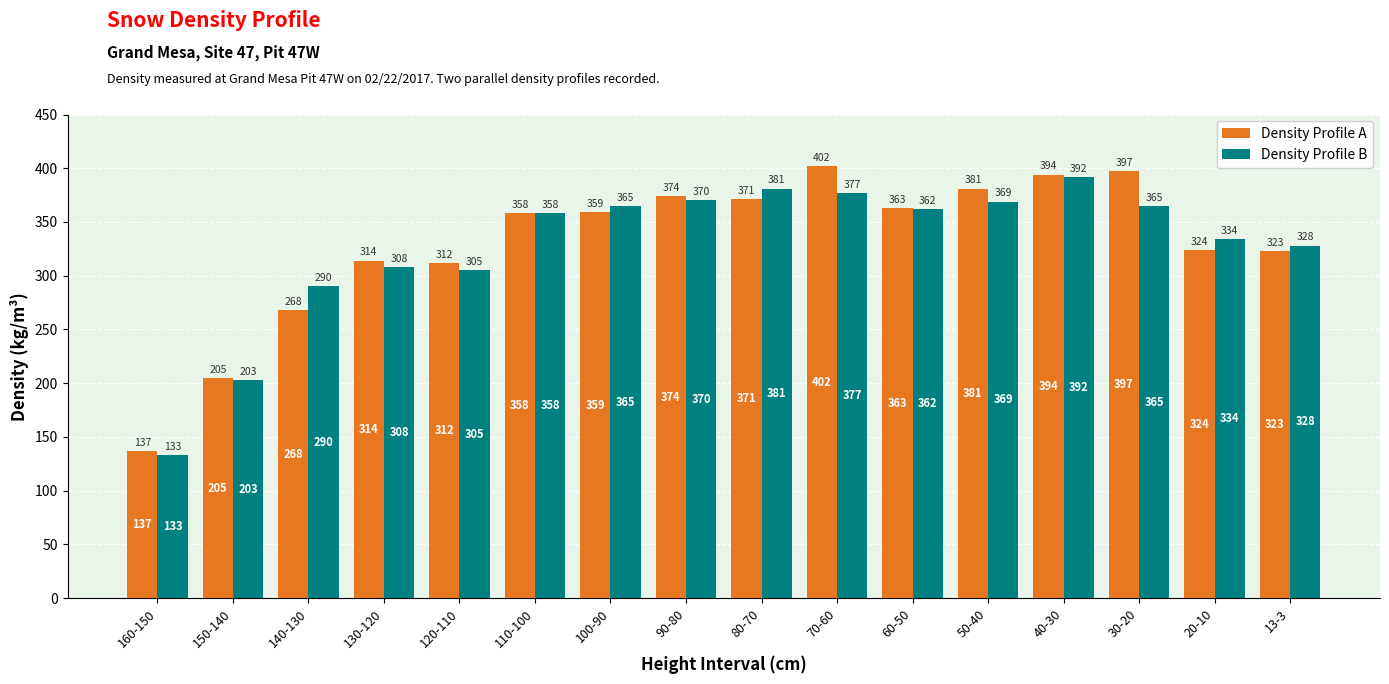

What is the sum of all Density Profile B values?

5240